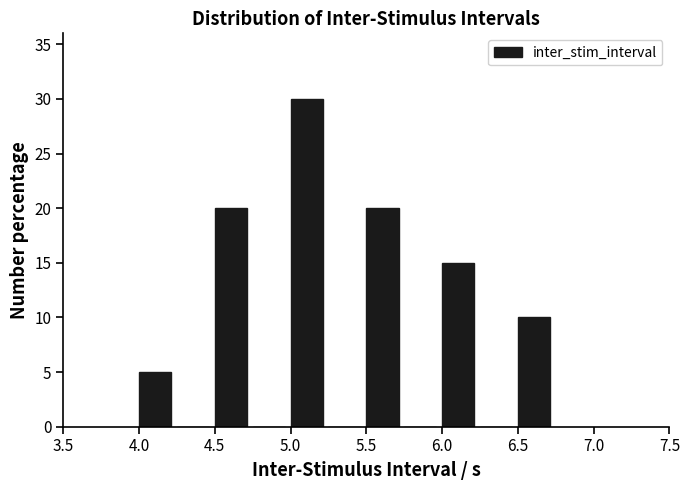

Reading left to right, list every bar in this chart as the range it spans on the x-axis followed by its height. The values are not printed on the chart, so give them approximately, as read against the axis.

4.00 to 4.25: 5
4.25 to 4.50: 0
4.50 to 4.75: 20
4.75 to 5.00: 0
5.00 to 5.25: 30
5.25 to 5.50: 0
5.50 to 5.75: 20
5.75 to 6.00: 0
6.00 to 6.25: 15
6.25 to 6.50: 0
6.50 to 6.75: 10